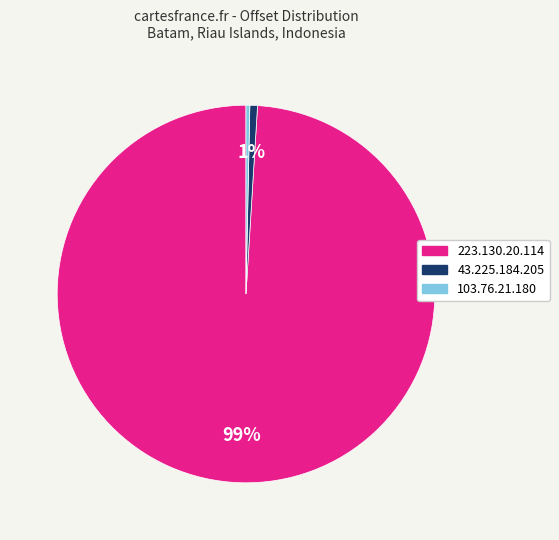

The 103.76.21.180 slice represents 8% of the pie. True or false?

False